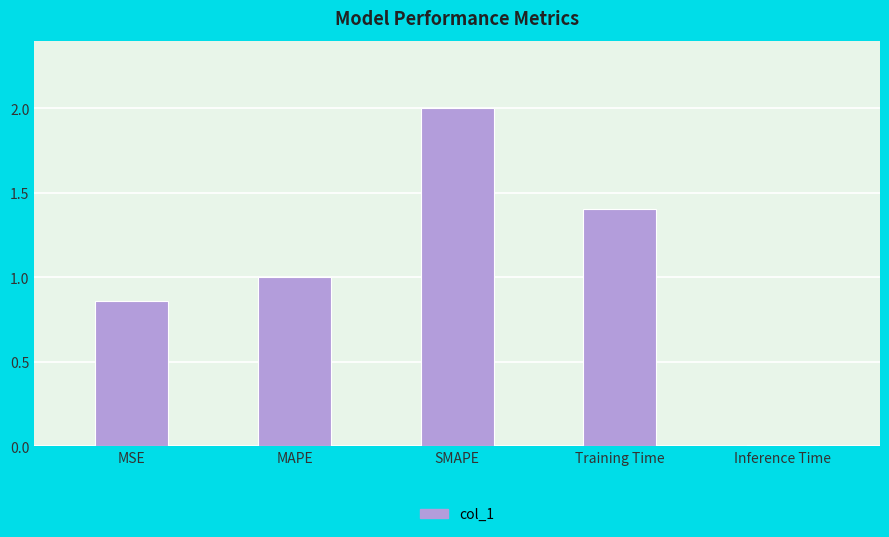

What is the label of the 3rd bar from the right?

SMAPE